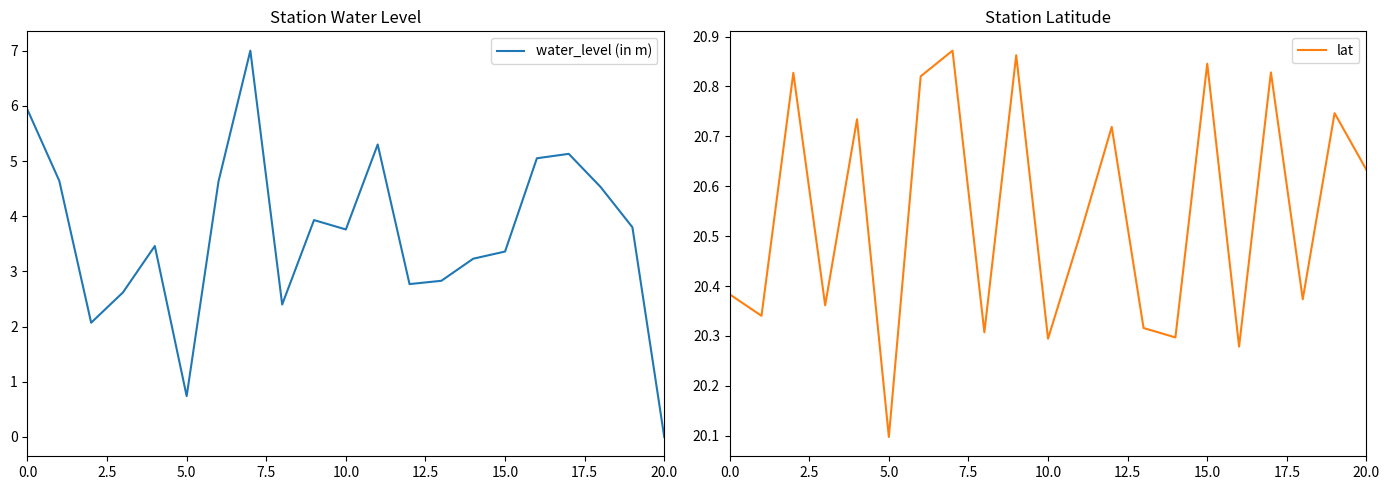

Reading left to right, what are all the values shown in this chart?

water_level (in m): 5.9	4.6	2.1	2.6	3.5	0.7	4.6	7.0	2.4	3.9	3.8	5.3	2.8	2.8	3.2	3.4	5.0	5.1	4.5	3.8	0.0
lat: 20.4	20.3	20.8	20.4	20.7	20.1	20.8	20.9	20.3	20.9	20.3	20.5	20.7	20.3	20.3	20.8	20.3	20.8	20.4	20.7	20.6